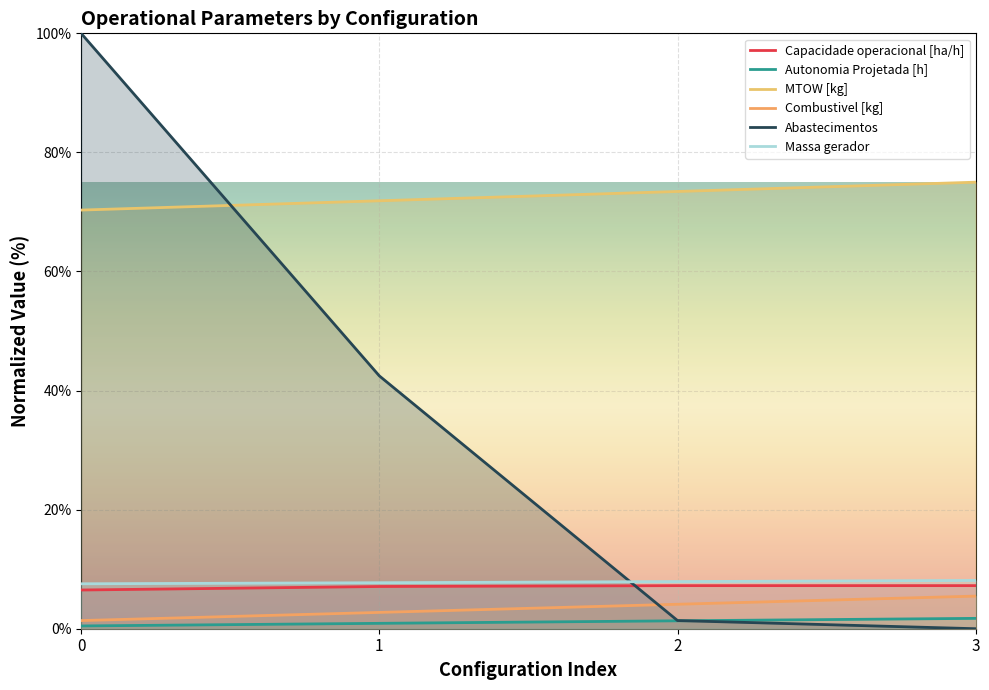

The Capacidade operacional [ha/h] series shows 3.6 at 1. True or false?

False